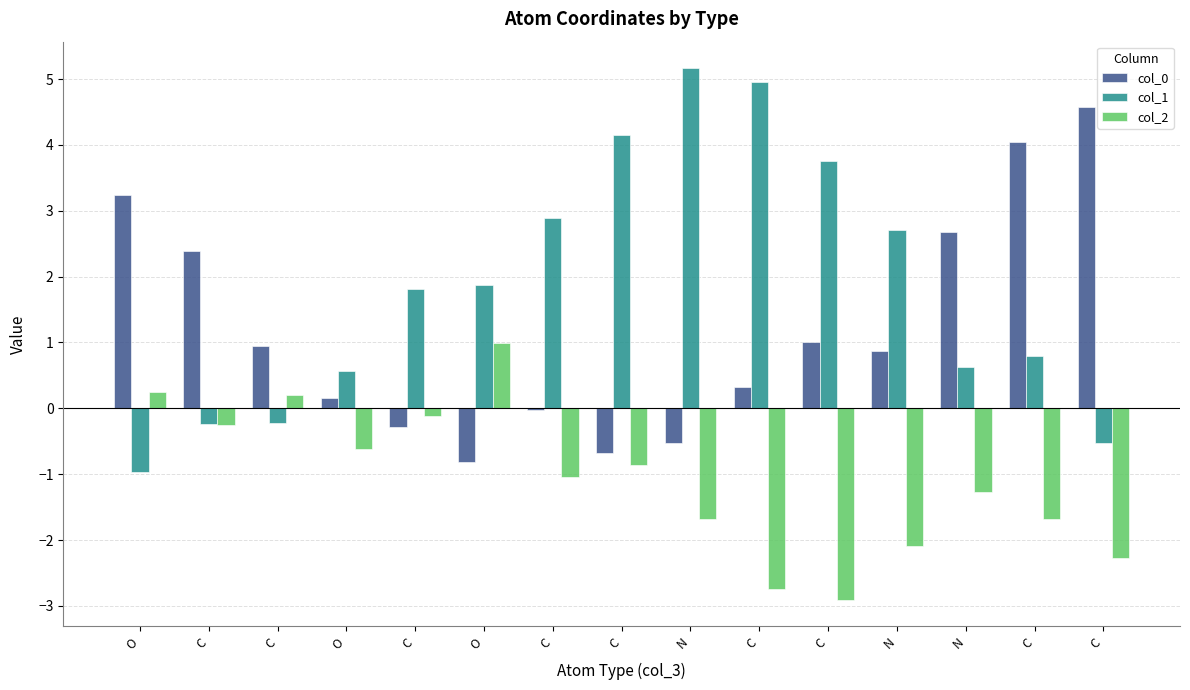

How many groups of bars are there?

15